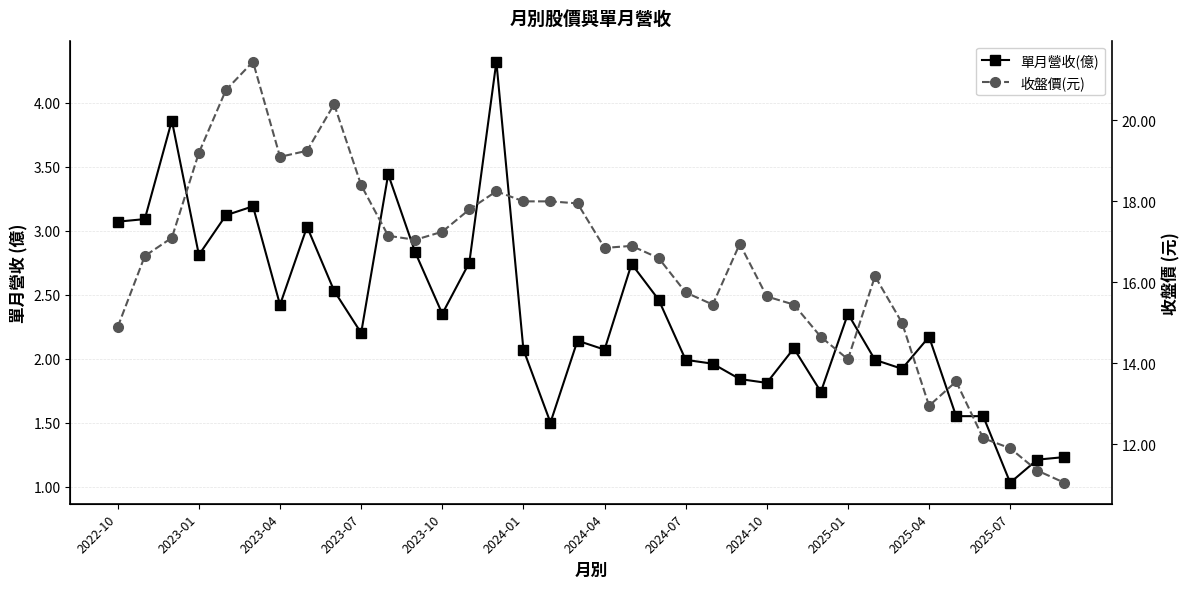

True or false: 單月營收(億) and 收盤價(元) cross at least once.

False